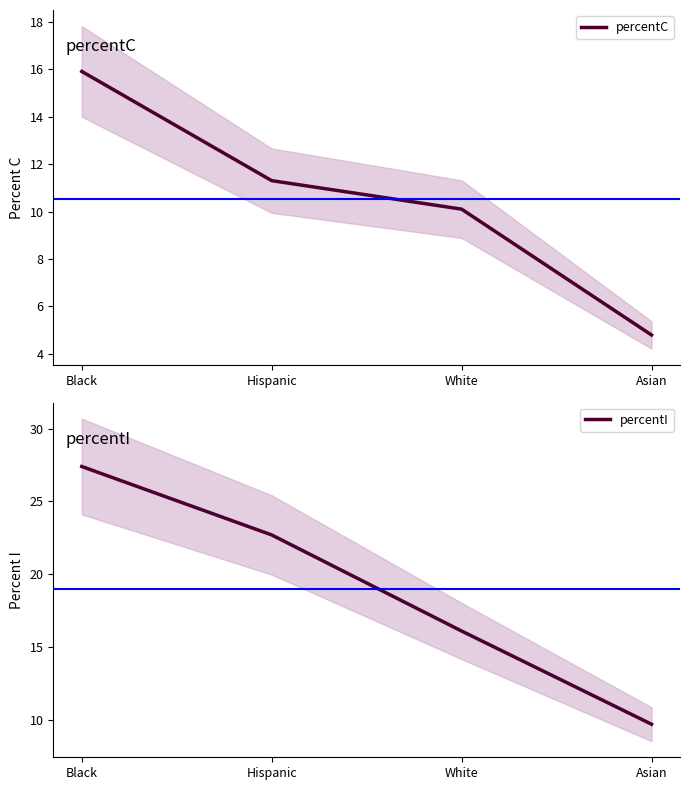

Reading right to left, what are all the values shown in this chart?

percentC: 4.8	10.1	11.3	15.9
percentI: 9.7	16.1	22.7	27.4